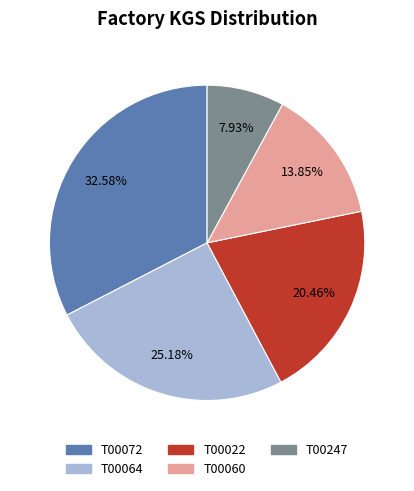

The T00022 slice represents 20% of the pie. True or false?

True